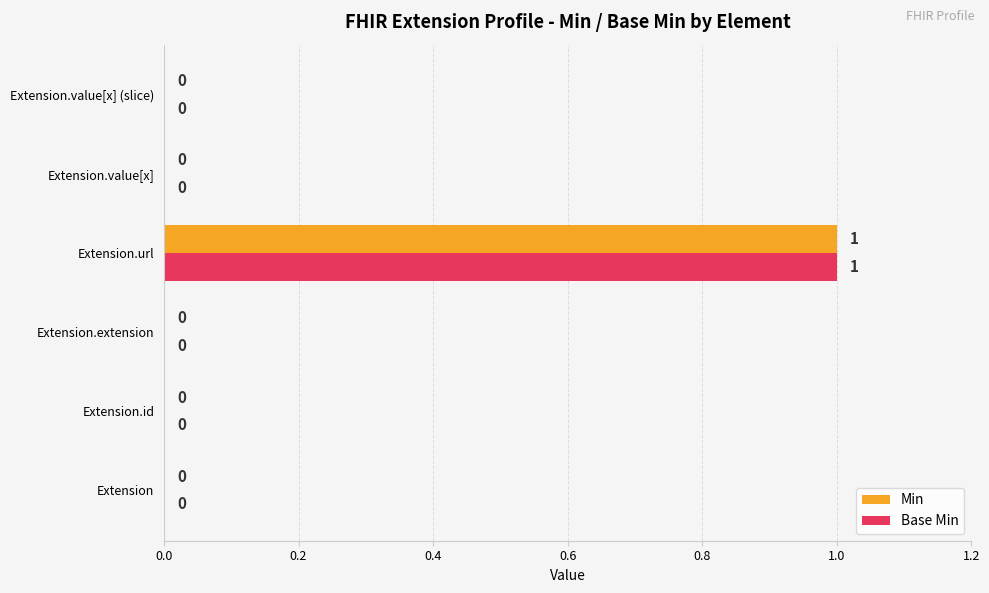

How many Base Min values are between 0 and 1?

6